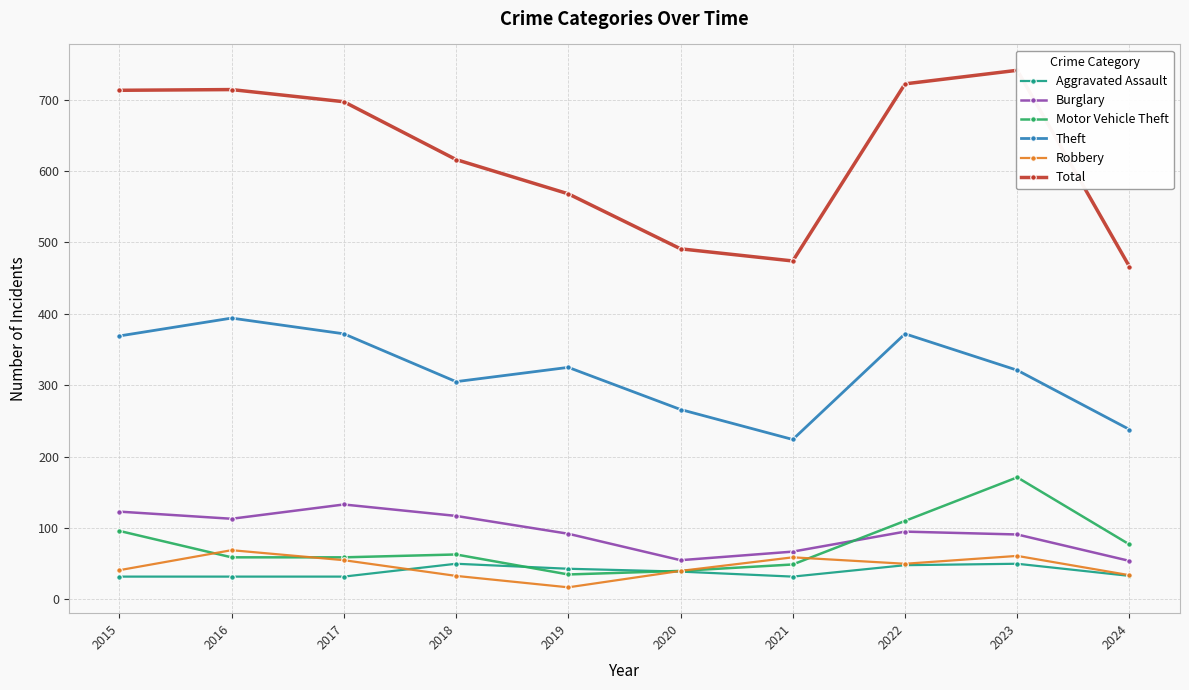

Which category has the highest value in the Total series?

2023